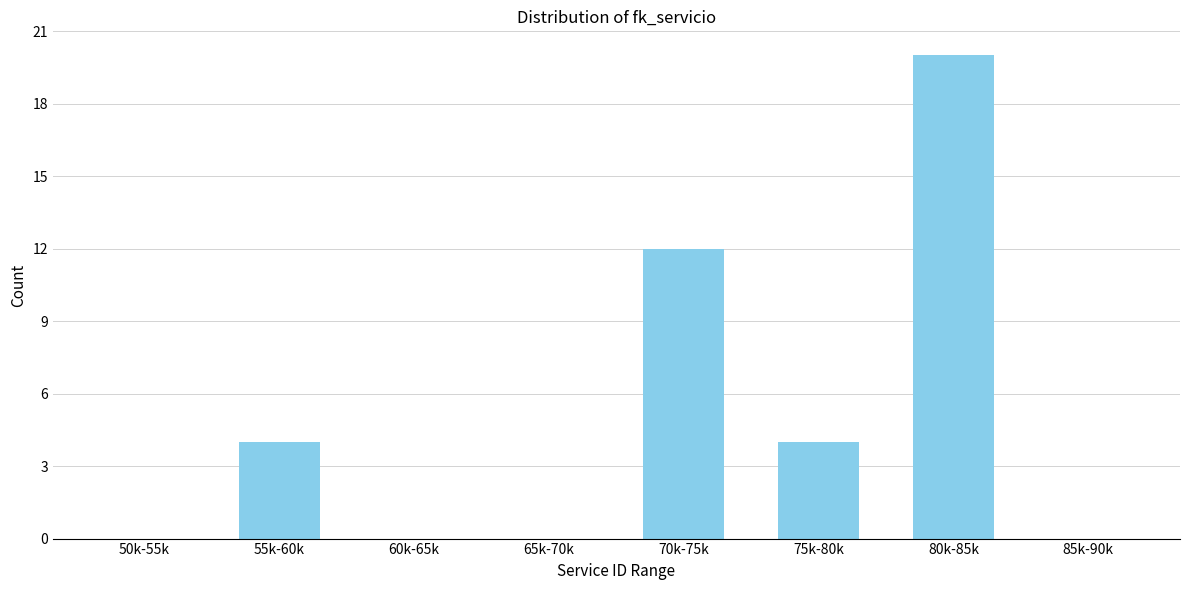

Reading left to right, transcribe all the data shown in this chart.

50k-55k=0	55k-60k=4	60k-65k=0	65k-70k=0	70k-75k=12	75k-80k=4	80k-85k=20	85k-90k=0